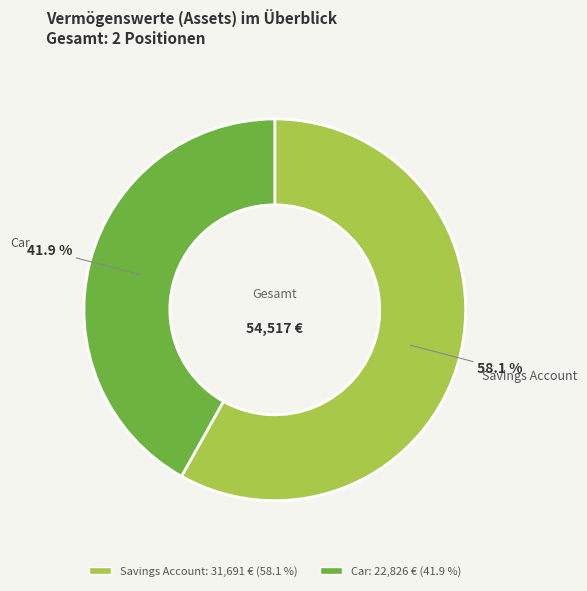

To the nearest percent, what percentage of the pie is Car?

42%